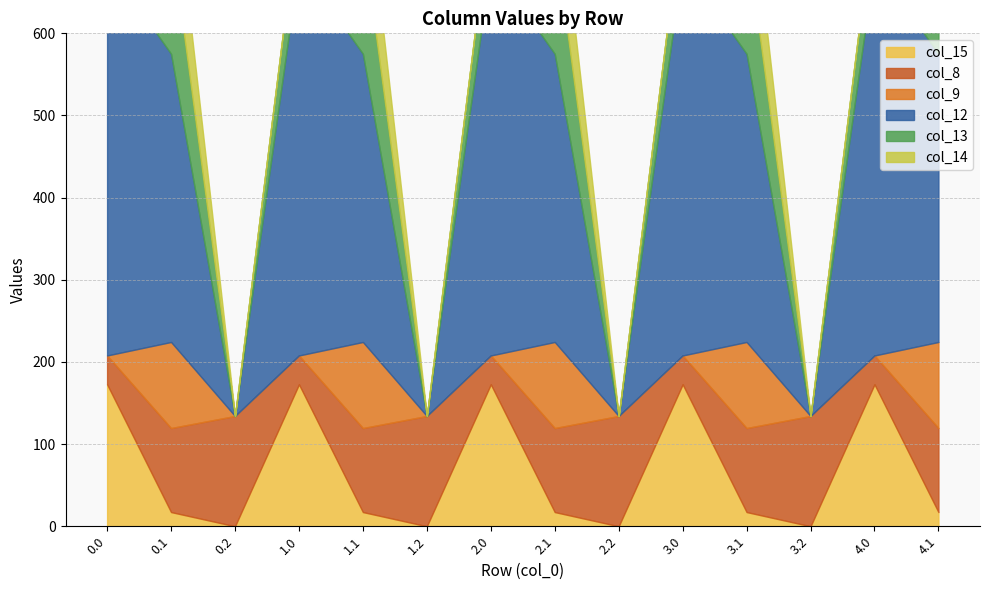

What is the average value of the col_9 series?

37.4